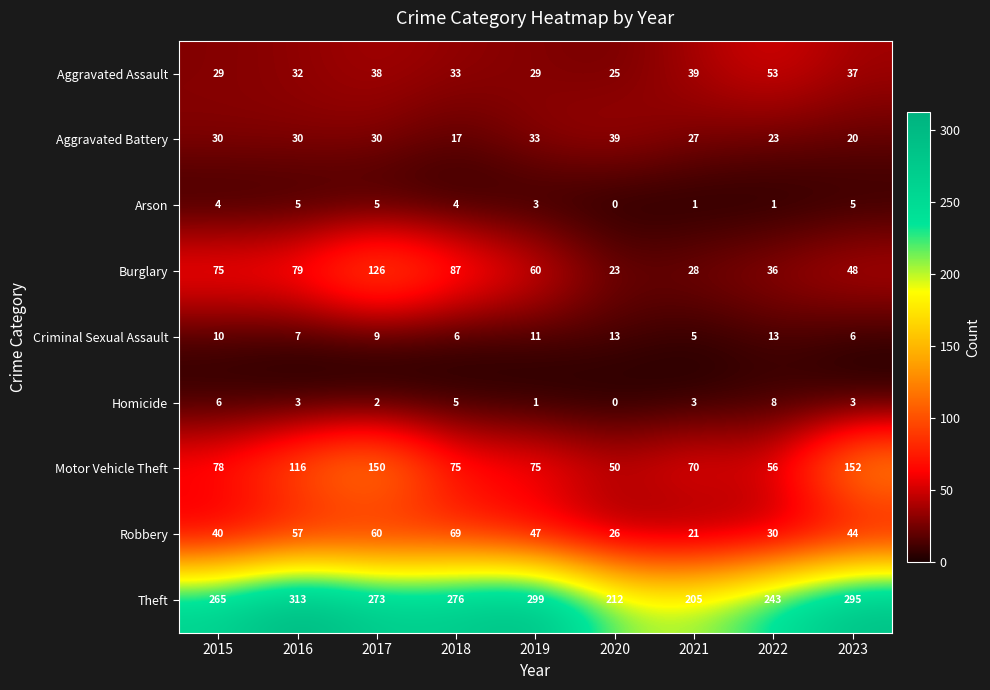

Is the value of Criminal Sexual Assault at 2021 greater than the value of Burglary at 2022?

No